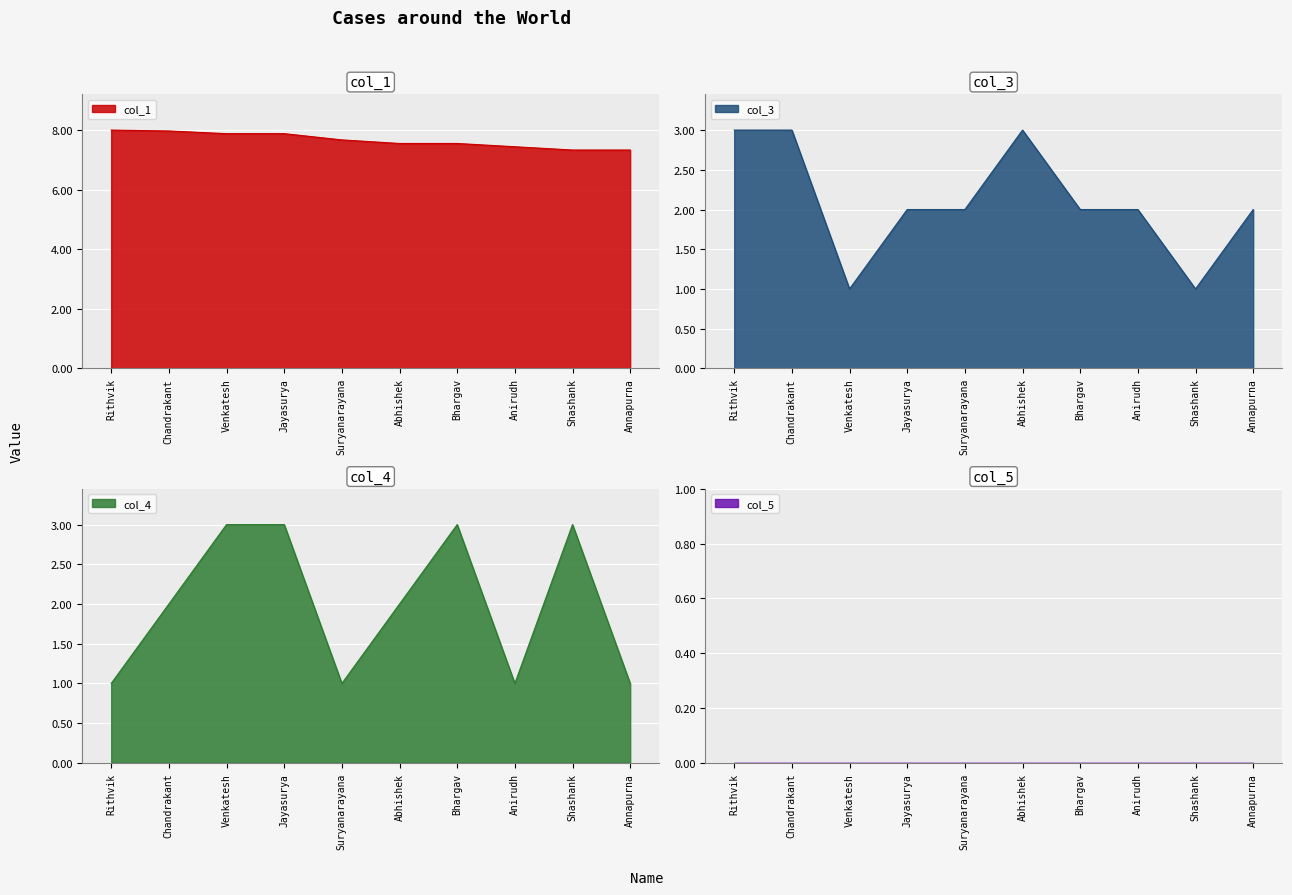

At how many categories does at least one series exceed 3?

10